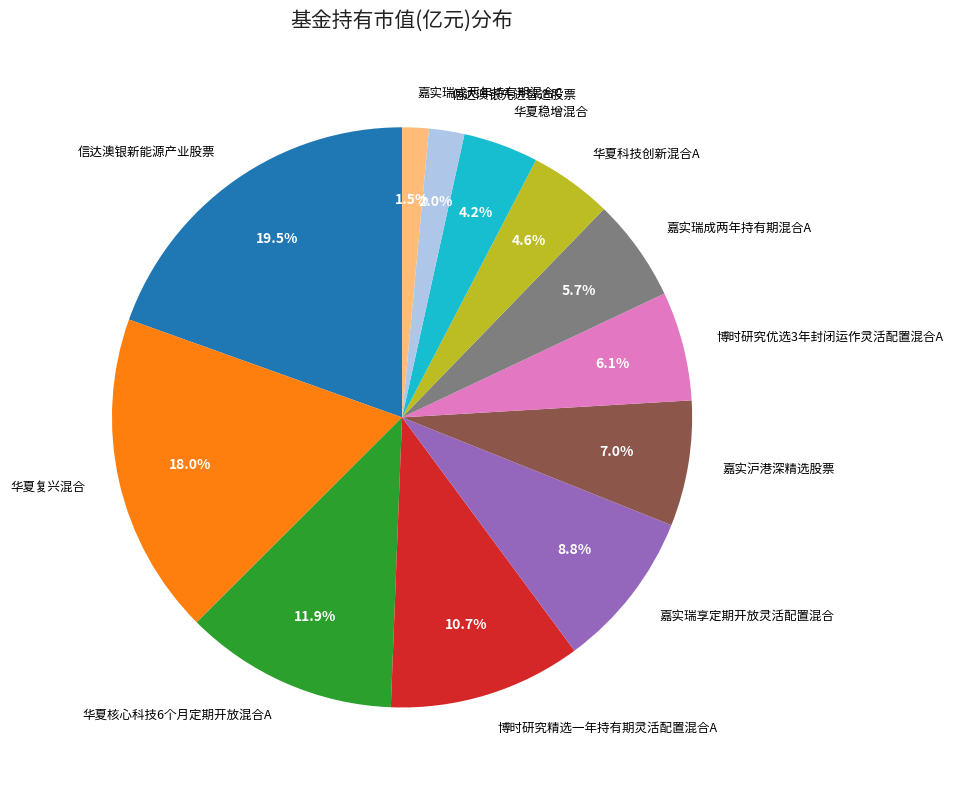

To the nearest percent, what portion does 博时研究优选3年封闭运作灵活配置混合A represent?

6%